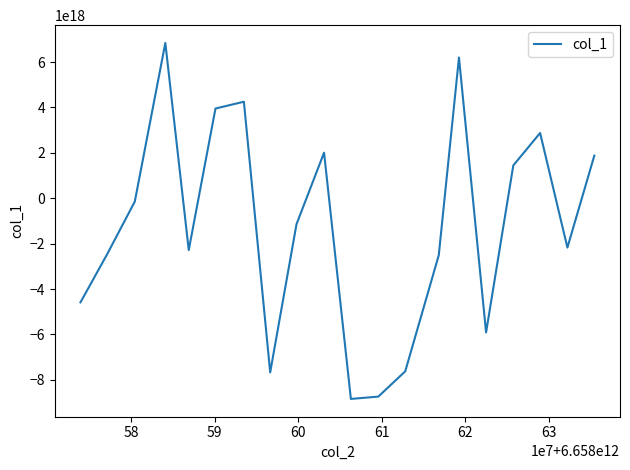

What is the maximum value shown in the chart?

6839208319380718592